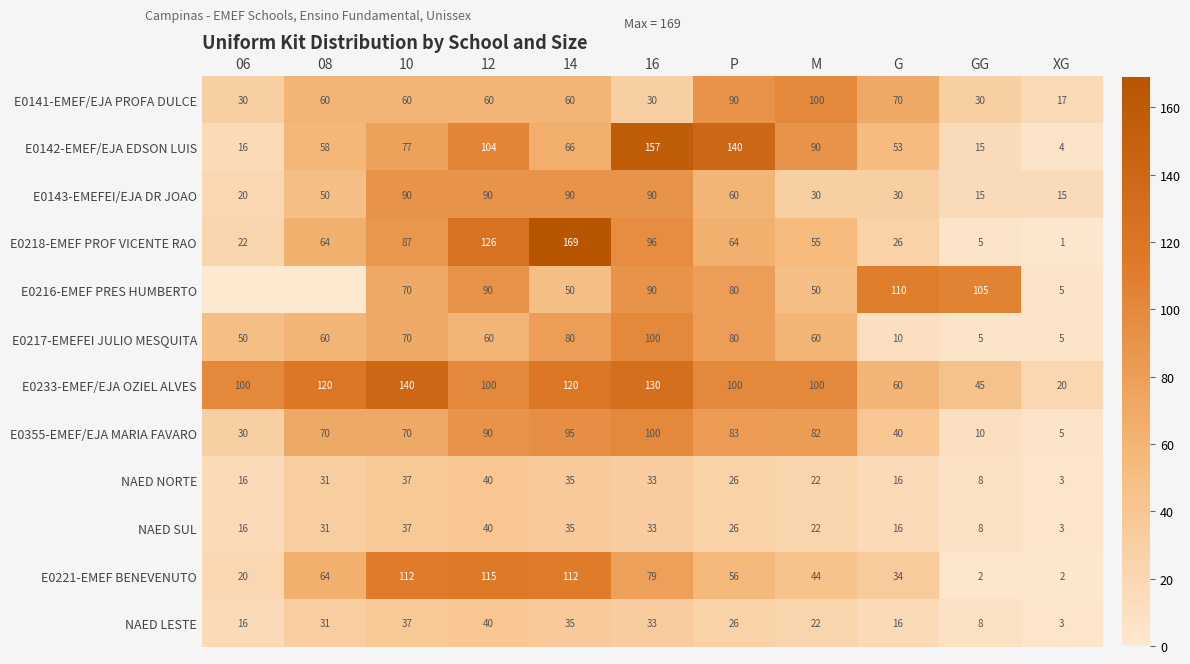

What is the total value across all series at GG?

256